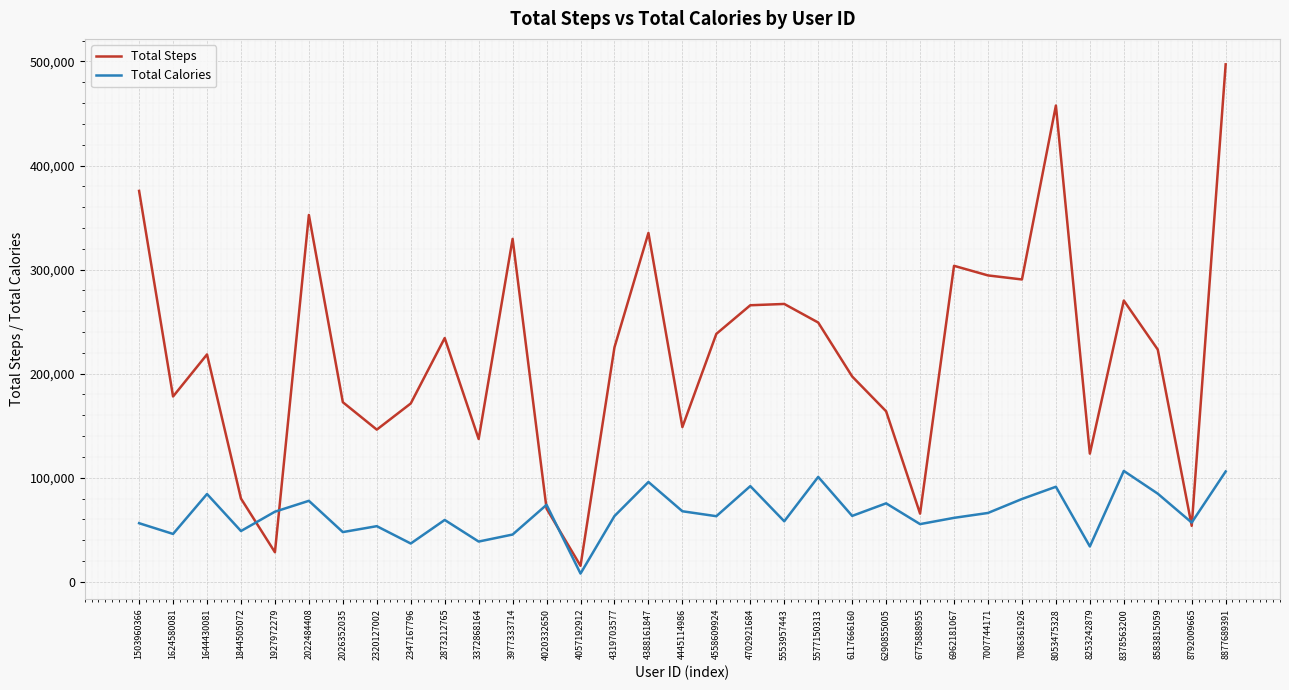

Which series changed the most between 1927972279 and 8053475328?

Total Steps